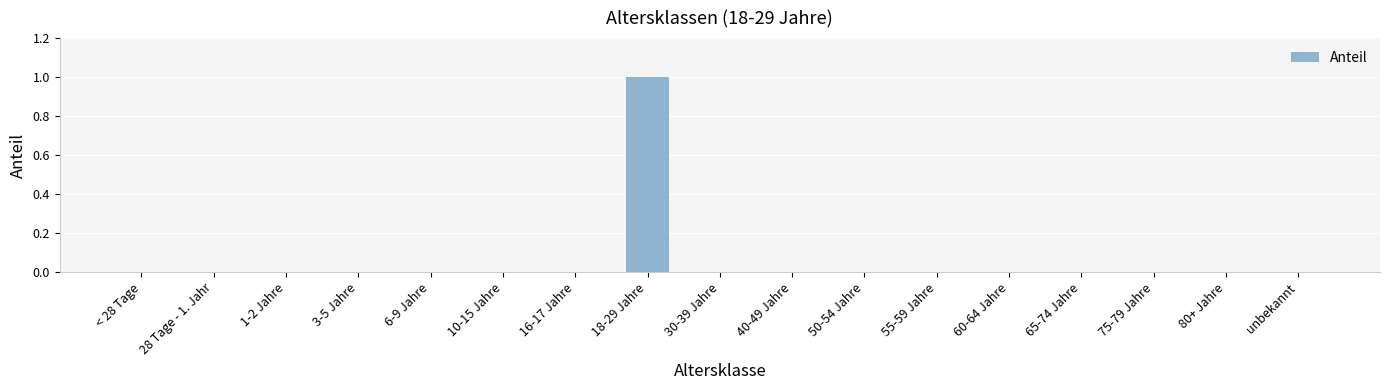

Are the bars horizontal?

No